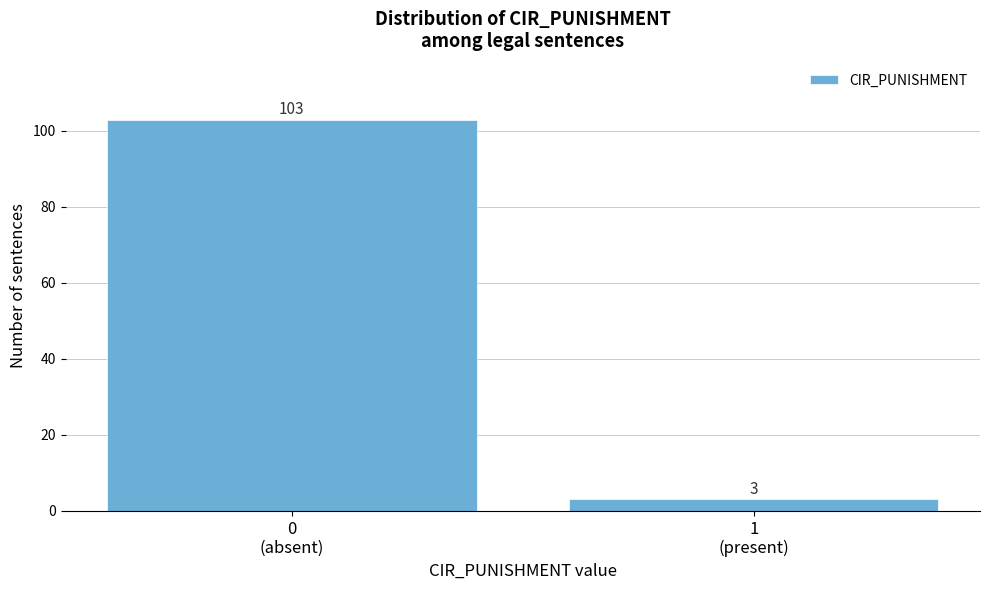

Reading left to right, extract all data points from this chart.

103	3